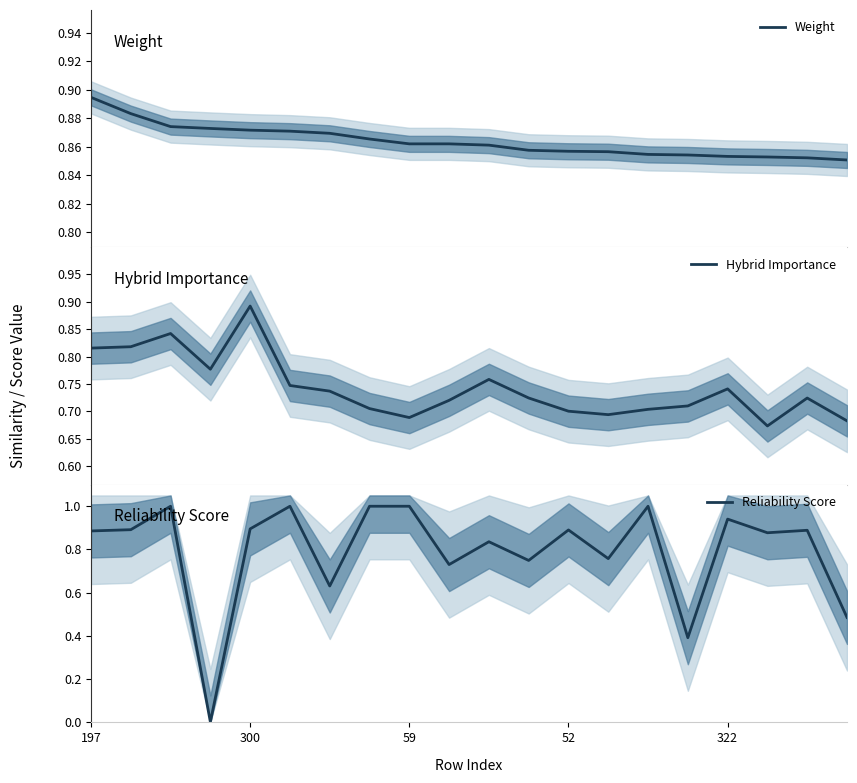

Reading left to right, transcribe all the data shown in this chart.

Weight: 0.9	0.9	0.9	0.9	0.9	0.9	0.9	0.9	0.9	0.9	0.9	0.9	0.9	0.9	0.9	0.9	0.9	0.9	0.9	0.9
Hybrid Importance: 0.8	0.8	0.8	0.8	0.9	0.7	0.7	0.7	0.7	0.7	0.8	0.7	0.7	0.7	0.7	0.7	0.7	0.7	0.7	0.7
Reliability Score: 0.9	0.9	1.0	0.0	0.9	1.0	0.6	1.0	1.0	0.7	0.8	0.7	0.9	0.8	1.0	0.4	0.9	0.9	0.9	0.5